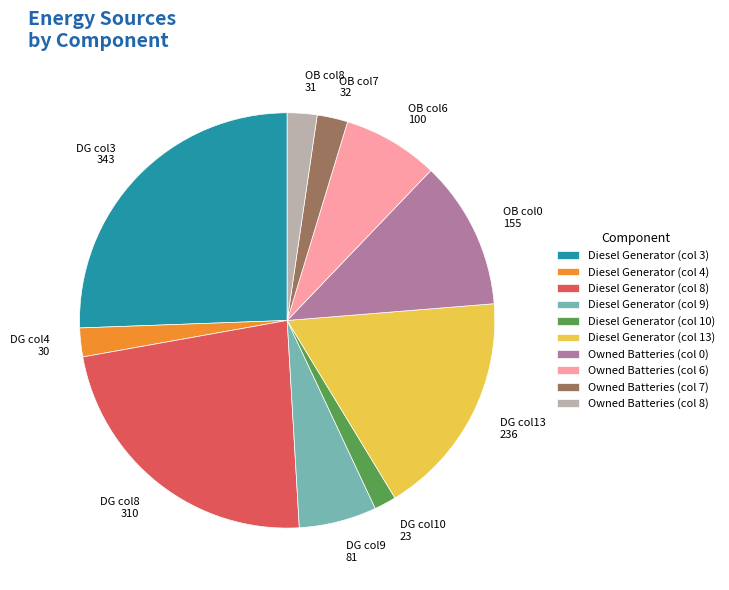

Is it true that DG col9 81 is 14% of the pie?

False